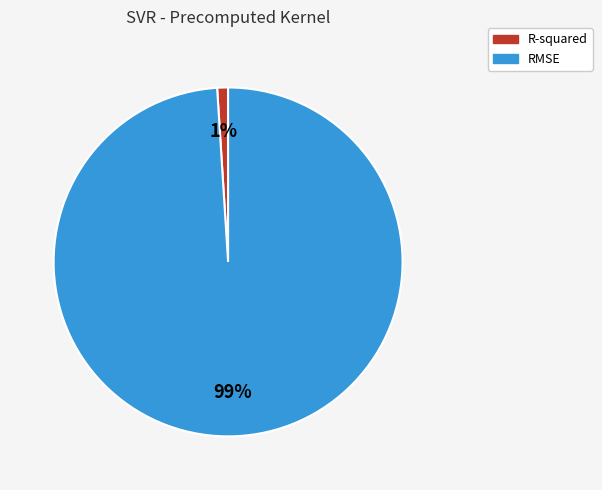

Which category accounts for the majority?

RMSE